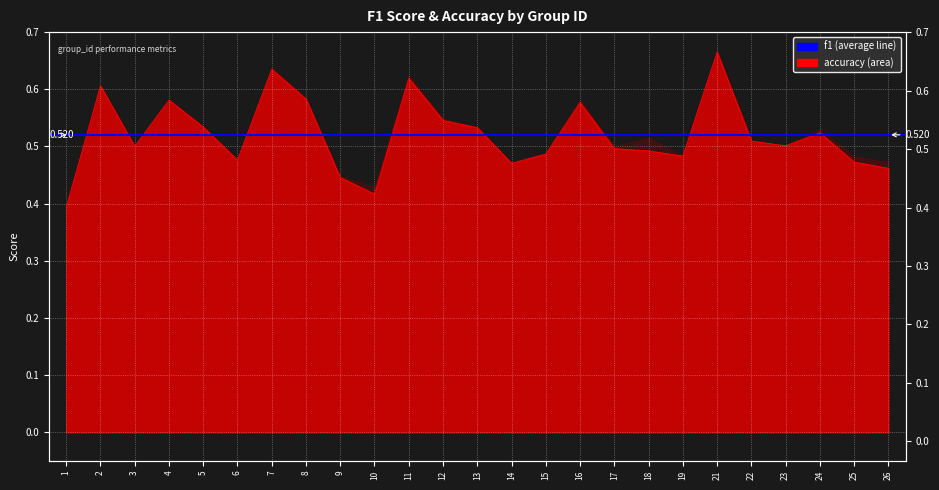

List the labels in order of value, largest first.

21, 7, 11, 2, 8, 4, 16, 12, 5, 13, 24, 22, 23, 3, 17, 18, 15, 19, 6, 25, 14, 26, 9, 10, 1